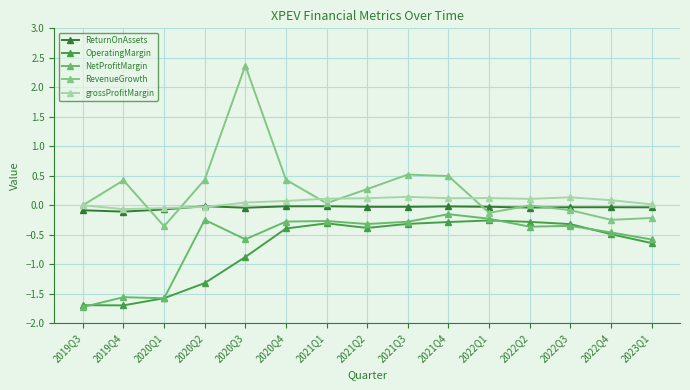

What position from the left is 2020Q2?

4